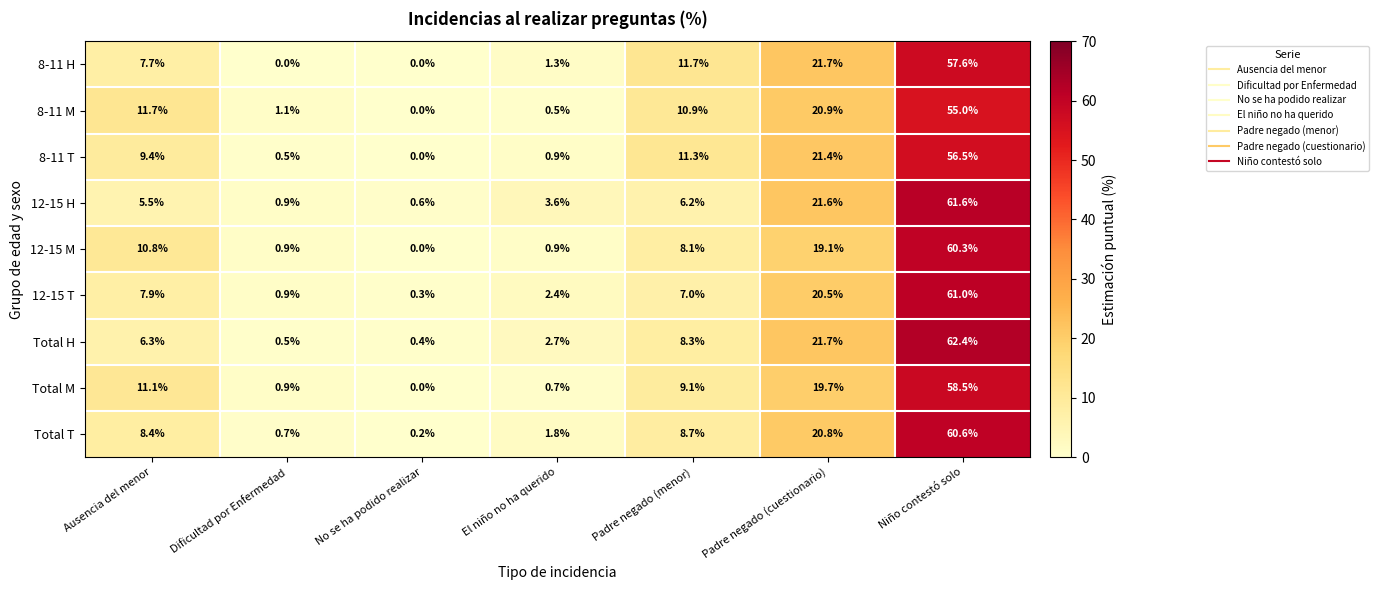

What is the total value across all series at Ausencia del menor?

78.8